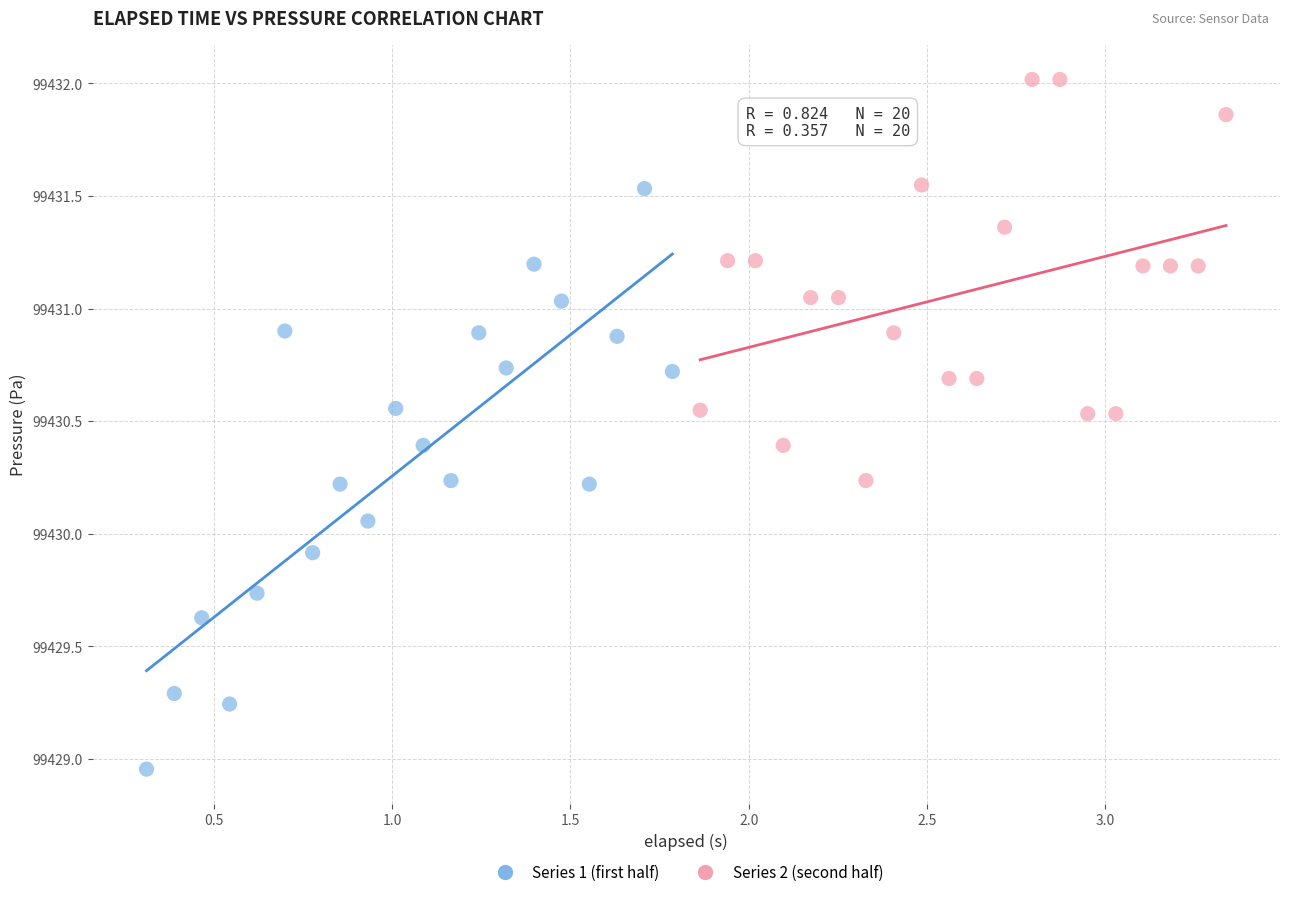

Which series reaches the minimum Y coordinate?

Series 1 (first half)